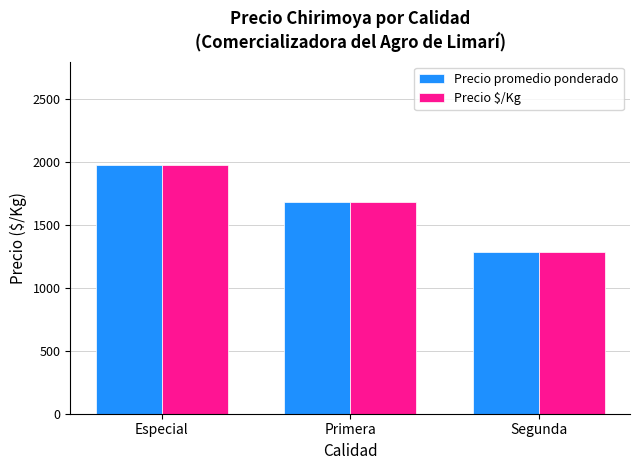

What is the difference between the Precio $/Kg values at Primera and Segunda?

396